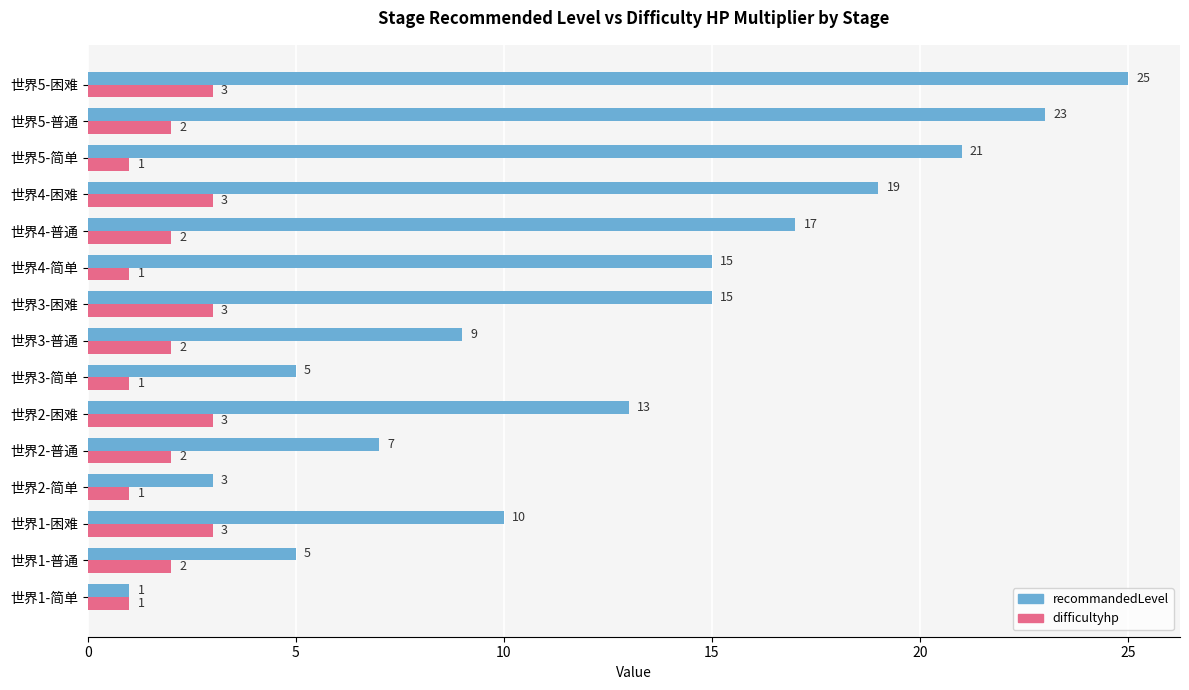

What are all the series names shown in the legend?

recommandedLevel, difficultyhp